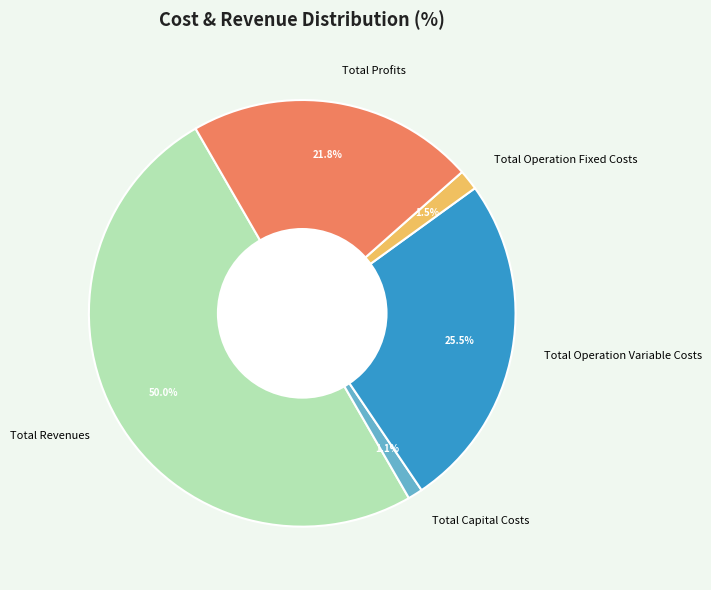

To the nearest percent, what is the difference between the largest and smallest slice percentages?

49%